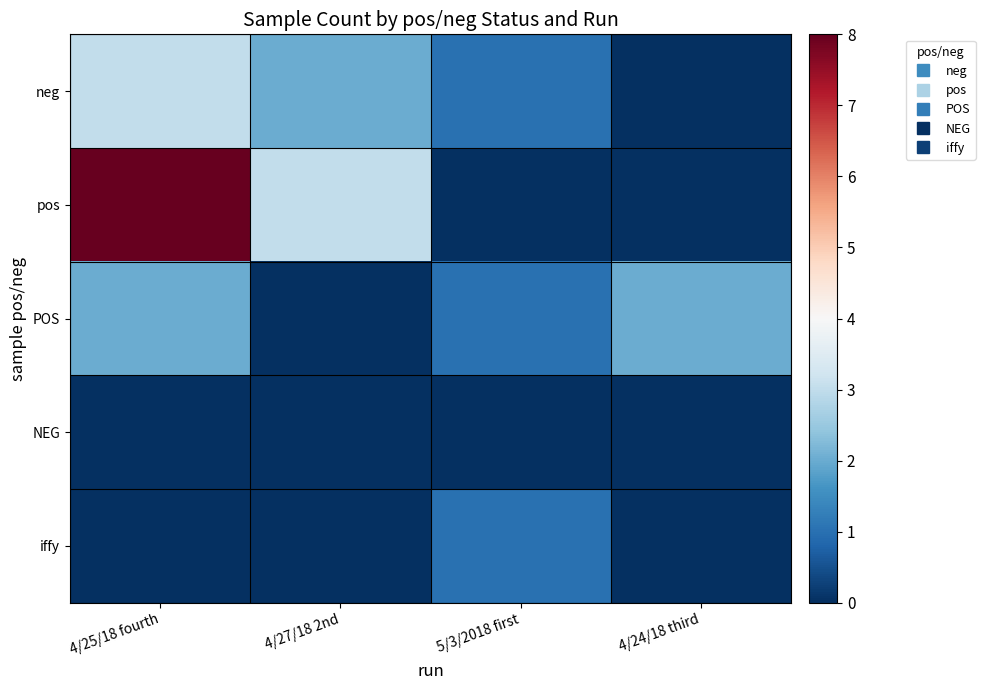

Reading left to right, list all the values displayed in this chart.

neg: 4/25/18 fourth=3	4/27/18 2nd=2	5/3/2018 first=1	4/24/18 third=0
pos: 4/25/18 fourth=8	4/27/18 2nd=3	5/3/2018 first=0	4/24/18 third=0
POS: 4/25/18 fourth=2	4/27/18 2nd=0	5/3/2018 first=1	4/24/18 third=2
NEG: 4/25/18 fourth=0	4/27/18 2nd=0	5/3/2018 first=0	4/24/18 third=0
iffy: 4/25/18 fourth=0	4/27/18 2nd=0	5/3/2018 first=1	4/24/18 third=0